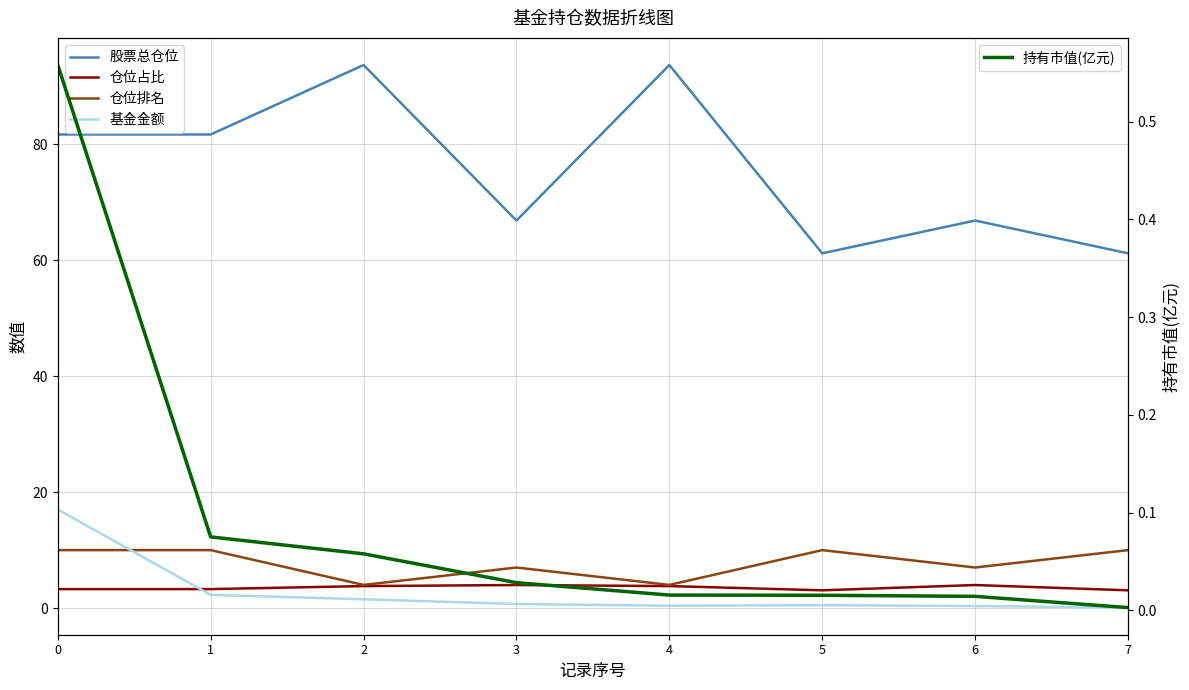

In 基金金额, how many points are higher than both neighbors (excluding endpoints)?

1